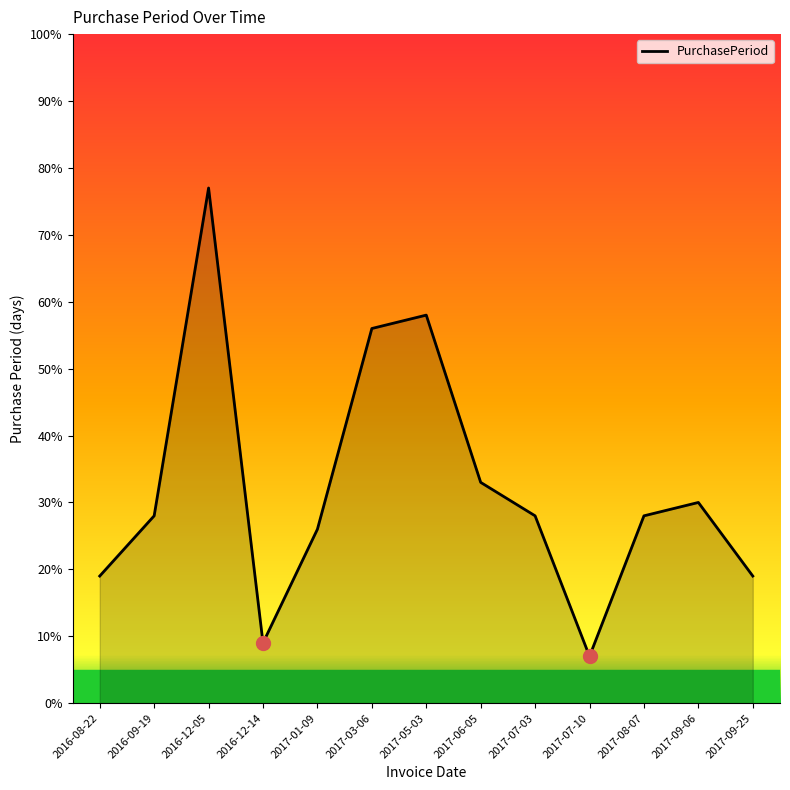

How many interior local peaks (higher than both neighbors) does the data have?

3